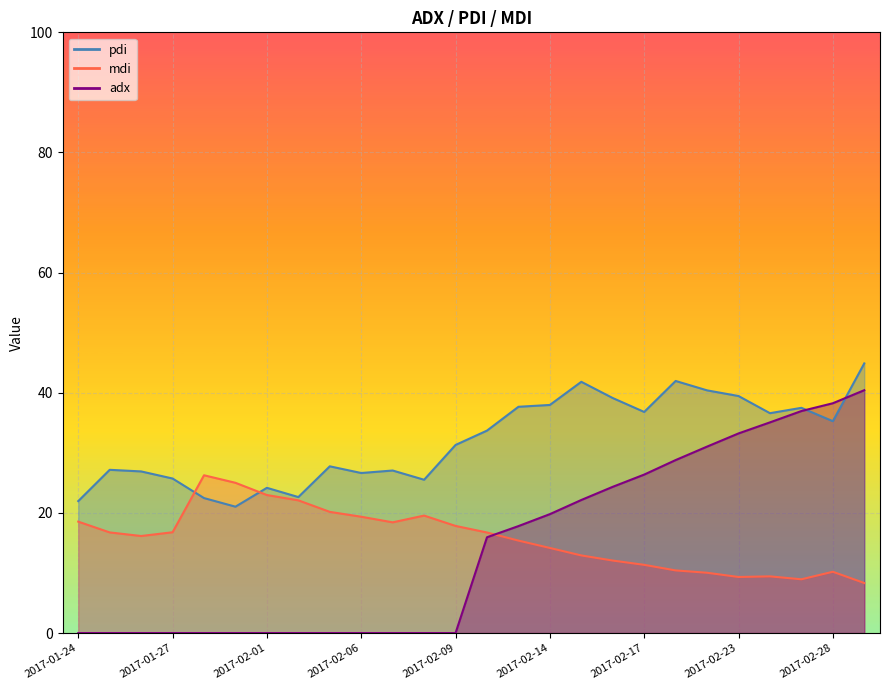

Reading left to right, list all the values displayed in this chart.

pdi: 22.0	27.2	26.9	25.7	22.5	21.0	24.2	22.6	27.8	26.6	27.1	25.5	31.3	33.7	37.7	38.0	41.8	39.1	36.8	42.0	40.4	39.5	36.6	37.5	35.3	44.9
mdi: 18.5	16.8	16.2	16.8	26.3	25.0	23.0	22.1	20.2	19.4	18.4	19.6	17.8	16.7	15.4	14.2	12.9	12.1	11.4	10.4	10.0	9.3	9.4	8.9	10.2	8.3
adx: 0.0	0.0	0.0	0.0	0.0	0.0	0.0	0.0	0.0	0.0	0.0	0.0	0.0	15.9	17.8	19.8	22.2	24.3	26.4	28.8	31.0	33.2	35.1	37.0	38.3	40.4